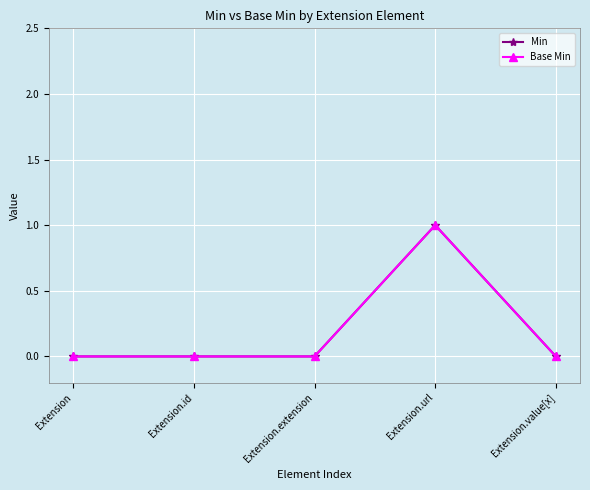

How many lines are shown in the chart?

2